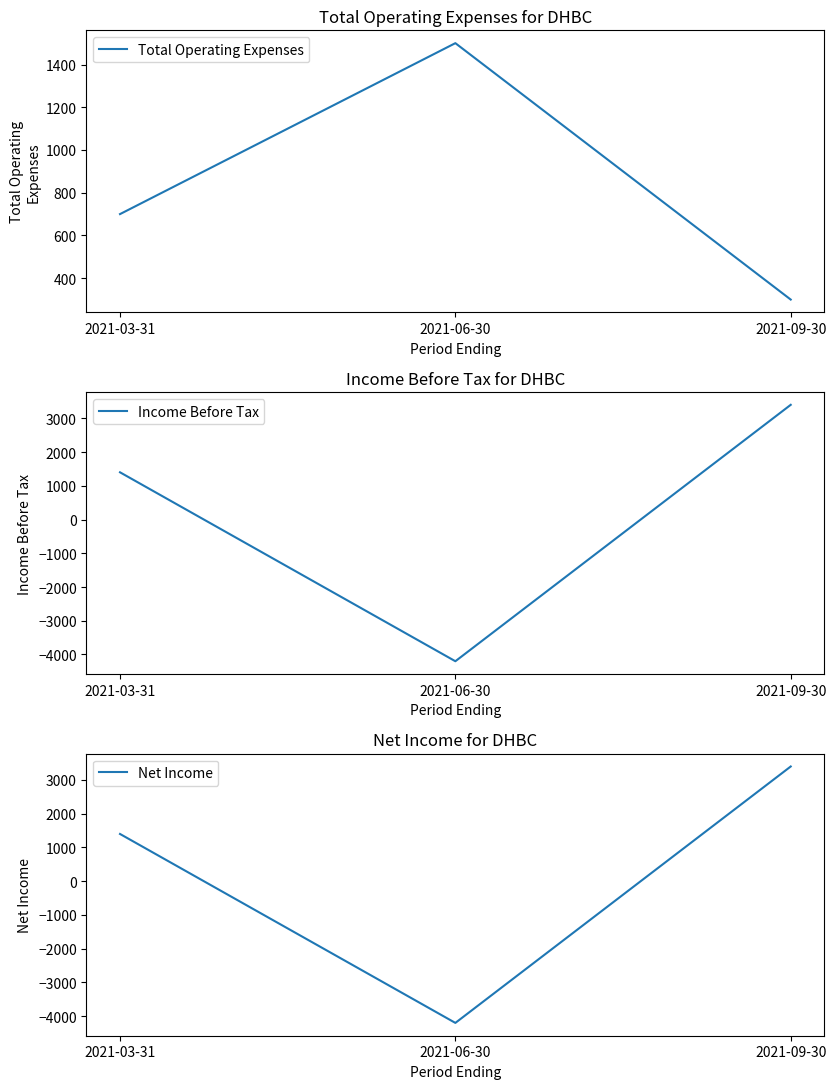

Reading left to right, transcribe all the data shown in this chart.

Total Operating Expenses: 700	1500	300
Income Before Tax: 1400	-4200	3400
Net Income: 1400	-4200	3400